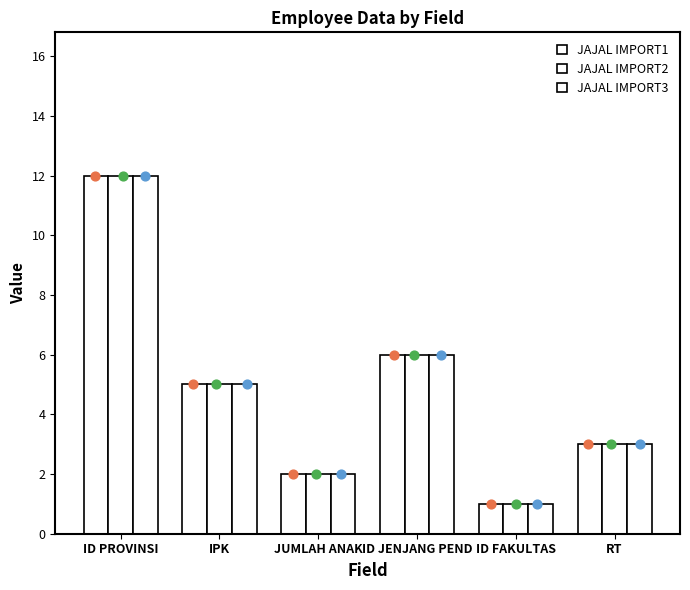

Which series reaches the minimum Y coordinate?

JAJAL IMPORT1